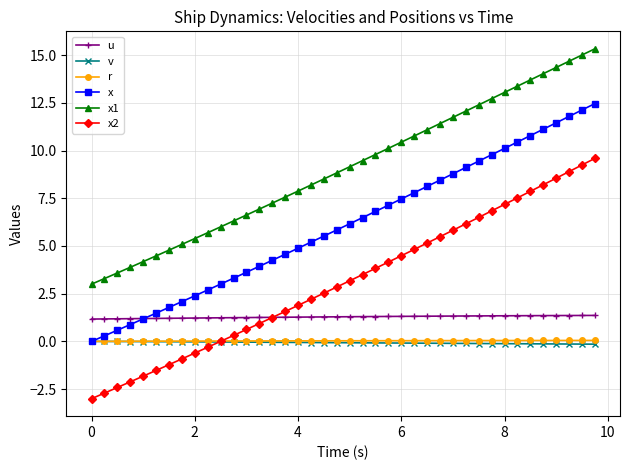

True or false: x2 and x cross at least once.

False